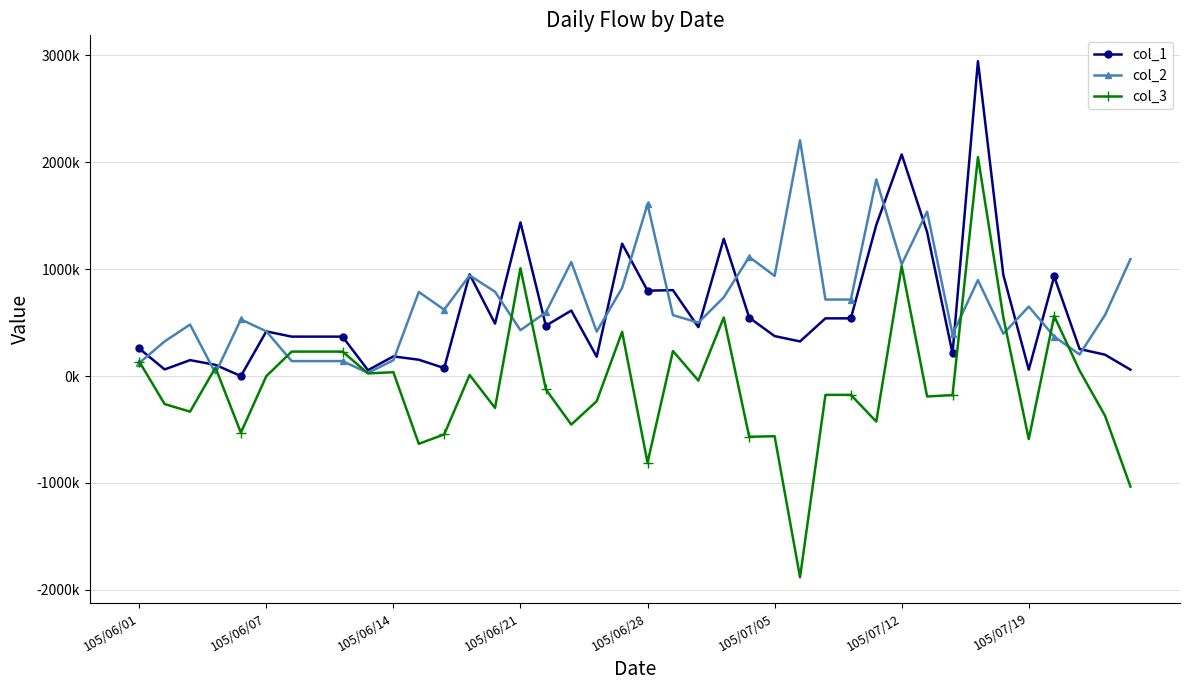

What are all the series names shown in the legend?

col_1, col_2, col_3